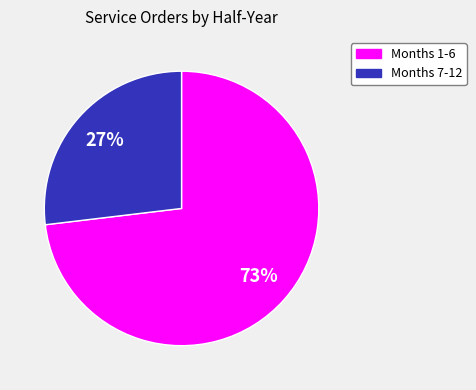

Does any single category account for the majority?

Yes